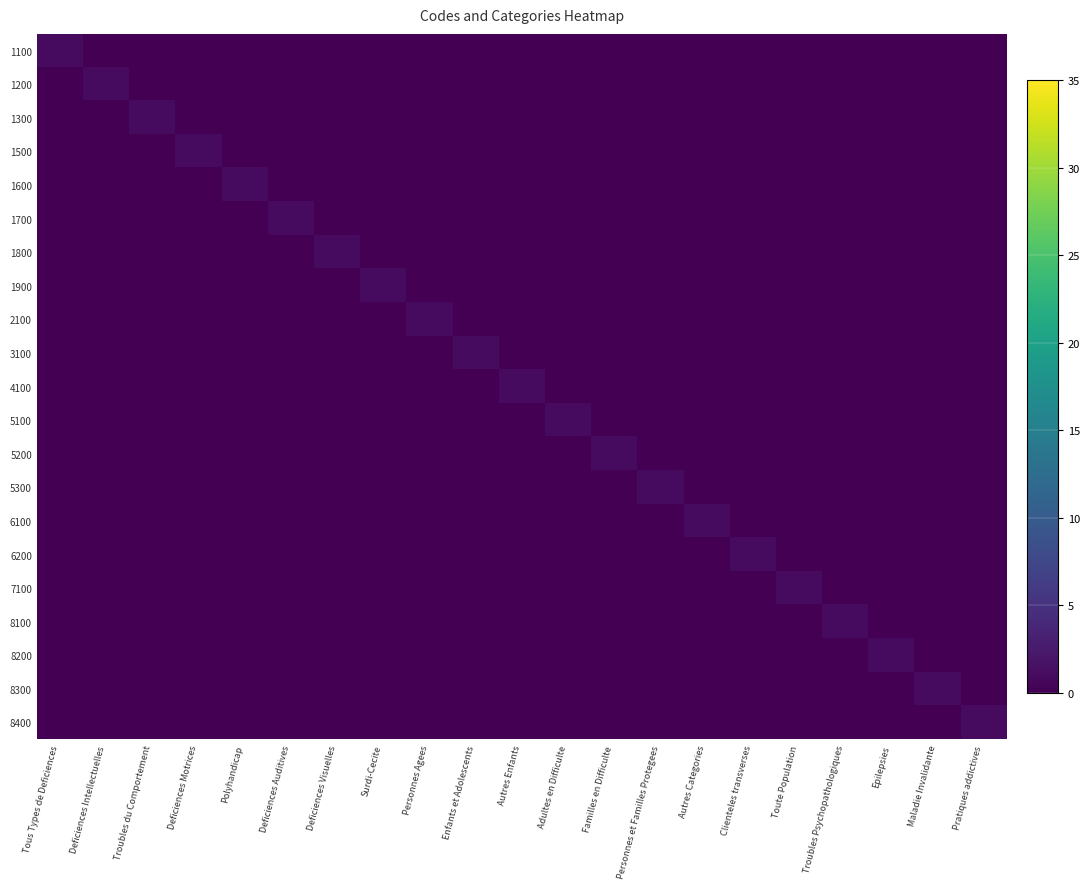

Reading right to left, transcribe all the data shown in this chart.

1100: Pratiques addictives=0	Maladie Invalidante=0	Epilepsies=0	Troubles Psychopathologiques=0	Toute Population=0	Clienteles transverses=0	Autres Categories=0	Personnes et Familles Protegees=0	Familles en Difficulte=0	Adultes en Difficulte=0	Autres Enfants=0	Enfants et Adolescents=0	Personnes Agees=0	Surdi-Cecite=0	Deficiences Visuelles=0	Deficiences Auditives=0	Polyhandicap=0	Deficiences Motrices=0	Troubles du Comportement=0	Deficiences Intellectuelles=0	Tous Types de Deficiences=1
1200: Pratiques addictives=0	Maladie Invalidante=0	Epilepsies=0	Troubles Psychopathologiques=0	Toute Population=0	Clienteles transverses=0	Autres Categories=0	Personnes et Familles Protegees=0	Familles en Difficulte=0	Adultes en Difficulte=0	Autres Enfants=0	Enfants et Adolescents=0	Personnes Agees=0	Surdi-Cecite=0	Deficiences Visuelles=0	Deficiences Auditives=0	Polyhandicap=0	Deficiences Motrices=0	Troubles du Comportement=0	Deficiences Intellectuelles=1	Tous Types de Deficiences=0
1300: Pratiques addictives=0	Maladie Invalidante=0	Epilepsies=0	Troubles Psychopathologiques=0	Toute Population=0	Clienteles transverses=0	Autres Categories=0	Personnes et Familles Protegees=0	Familles en Difficulte=0	Adultes en Difficulte=0	Autres Enfants=0	Enfants et Adolescents=0	Personnes Agees=0	Surdi-Cecite=0	Deficiences Visuelles=0	Deficiences Auditives=0	Polyhandicap=0	Deficiences Motrices=0	Troubles du Comportement=1	Deficiences Intellectuelles=0	Tous Types de Deficiences=0
1500: Pratiques addictives=0	Maladie Invalidante=0	Epilepsies=0	Troubles Psychopathologiques=0	Toute Population=0	Clienteles transverses=0	Autres Categories=0	Personnes et Familles Protegees=0	Familles en Difficulte=0	Adultes en Difficulte=0	Autres Enfants=0	Enfants et Adolescents=0	Personnes Agees=0	Surdi-Cecite=0	Deficiences Visuelles=0	Deficiences Auditives=0	Polyhandicap=0	Deficiences Motrices=1	Troubles du Comportement=0	Deficiences Intellectuelles=0	Tous Types de Deficiences=0
1600: Pratiques addictives=0	Maladie Invalidante=0	Epilepsies=0	Troubles Psychopathologiques=0	Toute Population=0	Clienteles transverses=0	Autres Categories=0	Personnes et Familles Protegees=0	Familles en Difficulte=0	Adultes en Difficulte=0	Autres Enfants=0	Enfants et Adolescents=0	Personnes Agees=0	Surdi-Cecite=0	Deficiences Visuelles=0	Deficiences Auditives=0	Polyhandicap=1	Deficiences Motrices=0	Troubles du Comportement=0	Deficiences Intellectuelles=0	Tous Types de Deficiences=0
1700: Pratiques addictives=0	Maladie Invalidante=0	Epilepsies=0	Troubles Psychopathologiques=0	Toute Population=0	Clienteles transverses=0	Autres Categories=0	Personnes et Familles Protegees=0	Familles en Difficulte=0	Adultes en Difficulte=0	Autres Enfants=0	Enfants et Adolescents=0	Personnes Agees=0	Surdi-Cecite=0	Deficiences Visuelles=0	Deficiences Auditives=1	Polyhandicap=0	Deficiences Motrices=0	Troubles du Comportement=0	Deficiences Intellectuelles=0	Tous Types de Deficiences=0
1800: Pratiques addictives=0	Maladie Invalidante=0	Epilepsies=0	Troubles Psychopathologiques=0	Toute Population=0	Clienteles transverses=0	Autres Categories=0	Personnes et Familles Protegees=0	Familles en Difficulte=0	Adultes en Difficulte=0	Autres Enfants=0	Enfants et Adolescents=0	Personnes Agees=0	Surdi-Cecite=0	Deficiences Visuelles=1	Deficiences Auditives=0	Polyhandicap=0	Deficiences Motrices=0	Troubles du Comportement=0	Deficiences Intellectuelles=0	Tous Types de Deficiences=0
1900: Pratiques addictives=0	Maladie Invalidante=0	Epilepsies=0	Troubles Psychopathologiques=0	Toute Population=0	Clienteles transverses=0	Autres Categories=0	Personnes et Familles Protegees=0	Familles en Difficulte=0	Adultes en Difficulte=0	Autres Enfants=0	Enfants et Adolescents=0	Personnes Agees=0	Surdi-Cecite=1	Deficiences Visuelles=0	Deficiences Auditives=0	Polyhandicap=0	Deficiences Motrices=0	Troubles du Comportement=0	Deficiences Intellectuelles=0	Tous Types de Deficiences=0
2100: Pratiques addictives=0	Maladie Invalidante=0	Epilepsies=0	Troubles Psychopathologiques=0	Toute Population=0	Clienteles transverses=0	Autres Categories=0	Personnes et Familles Protegees=0	Familles en Difficulte=0	Adultes en Difficulte=0	Autres Enfants=0	Enfants et Adolescents=0	Personnes Agees=1	Surdi-Cecite=0	Deficiences Visuelles=0	Deficiences Auditives=0	Polyhandicap=0	Deficiences Motrices=0	Troubles du Comportement=0	Deficiences Intellectuelles=0	Tous Types de Deficiences=0
3100: Pratiques addictives=0	Maladie Invalidante=0	Epilepsies=0	Troubles Psychopathologiques=0	Toute Population=0	Clienteles transverses=0	Autres Categories=0	Personnes et Familles Protegees=0	Familles en Difficulte=0	Adultes en Difficulte=0	Autres Enfants=0	Enfants et Adolescents=1	Personnes Agees=0	Surdi-Cecite=0	Deficiences Visuelles=0	Deficiences Auditives=0	Polyhandicap=0	Deficiences Motrices=0	Troubles du Comportement=0	Deficiences Intellectuelles=0	Tous Types de Deficiences=0
4100: Pratiques addictives=0	Maladie Invalidante=0	Epilepsies=0	Troubles Psychopathologiques=0	Toute Population=0	Clienteles transverses=0	Autres Categories=0	Personnes et Familles Protegees=0	Familles en Difficulte=0	Adultes en Difficulte=0	Autres Enfants=1	Enfants et Adolescents=0	Personnes Agees=0	Surdi-Cecite=0	Deficiences Visuelles=0	Deficiences Auditives=0	Polyhandicap=0	Deficiences Motrices=0	Troubles du Comportement=0	Deficiences Intellectuelles=0	Tous Types de Deficiences=0
5100: Pratiques addictives=0	Maladie Invalidante=0	Epilepsies=0	Troubles Psychopathologiques=0	Toute Population=0	Clienteles transverses=0	Autres Categories=0	Personnes et Familles Protegees=0	Familles en Difficulte=0	Adultes en Difficulte=1	Autres Enfants=0	Enfants et Adolescents=0	Personnes Agees=0	Surdi-Cecite=0	Deficiences Visuelles=0	Deficiences Auditives=0	Polyhandicap=0	Deficiences Motrices=0	Troubles du Comportement=0	Deficiences Intellectuelles=0	Tous Types de Deficiences=0
5200: Pratiques addictives=0	Maladie Invalidante=0	Epilepsies=0	Troubles Psychopathologiques=0	Toute Population=0	Clienteles transverses=0	Autres Categories=0	Personnes et Familles Protegees=0	Familles en Difficulte=1	Adultes en Difficulte=0	Autres Enfants=0	Enfants et Adolescents=0	Personnes Agees=0	Surdi-Cecite=0	Deficiences Visuelles=0	Deficiences Auditives=0	Polyhandicap=0	Deficiences Motrices=0	Troubles du Comportement=0	Deficiences Intellectuelles=0	Tous Types de Deficiences=0
5300: Pratiques addictives=0	Maladie Invalidante=0	Epilepsies=0	Troubles Psychopathologiques=0	Toute Population=0	Clienteles transverses=0	Autres Categories=0	Personnes et Familles Protegees=1	Familles en Difficulte=0	Adultes en Difficulte=0	Autres Enfants=0	Enfants et Adolescents=0	Personnes Agees=0	Surdi-Cecite=0	Deficiences Visuelles=0	Deficiences Auditives=0	Polyhandicap=0	Deficiences Motrices=0	Troubles du Comportement=0	Deficiences Intellectuelles=0	Tous Types de Deficiences=0
6100: Pratiques addictives=0	Maladie Invalidante=0	Epilepsies=0	Troubles Psychopathologiques=0	Toute Population=0	Clienteles transverses=0	Autres Categories=1	Personnes et Familles Protegees=0	Familles en Difficulte=0	Adultes en Difficulte=0	Autres Enfants=0	Enfants et Adolescents=0	Personnes Agees=0	Surdi-Cecite=0	Deficiences Visuelles=0	Deficiences Auditives=0	Polyhandicap=0	Deficiences Motrices=0	Troubles du Comportement=0	Deficiences Intellectuelles=0	Tous Types de Deficiences=0
6200: Pratiques addictives=0	Maladie Invalidante=0	Epilepsies=0	Troubles Psychopathologiques=0	Toute Population=0	Clienteles transverses=1	Autres Categories=0	Personnes et Familles Protegees=0	Familles en Difficulte=0	Adultes en Difficulte=0	Autres Enfants=0	Enfants et Adolescents=0	Personnes Agees=0	Surdi-Cecite=0	Deficiences Visuelles=0	Deficiences Auditives=0	Polyhandicap=0	Deficiences Motrices=0	Troubles du Comportement=0	Deficiences Intellectuelles=0	Tous Types de Deficiences=0
7100: Pratiques addictives=0	Maladie Invalidante=0	Epilepsies=0	Troubles Psychopathologiques=0	Toute Population=1	Clienteles transverses=0	Autres Categories=0	Personnes et Familles Protegees=0	Familles en Difficulte=0	Adultes en Difficulte=0	Autres Enfants=0	Enfants et Adolescents=0	Personnes Agees=0	Surdi-Cecite=0	Deficiences Visuelles=0	Deficiences Auditives=0	Polyhandicap=0	Deficiences Motrices=0	Troubles du Comportement=0	Deficiences Intellectuelles=0	Tous Types de Deficiences=0
8100: Pratiques addictives=0	Maladie Invalidante=0	Epilepsies=0	Troubles Psychopathologiques=1	Toute Population=0	Clienteles transverses=0	Autres Categories=0	Personnes et Familles Protegees=0	Familles en Difficulte=0	Adultes en Difficulte=0	Autres Enfants=0	Enfants et Adolescents=0	Personnes Agees=0	Surdi-Cecite=0	Deficiences Visuelles=0	Deficiences Auditives=0	Polyhandicap=0	Deficiences Motrices=0	Troubles du Comportement=0	Deficiences Intellectuelles=0	Tous Types de Deficiences=0
8200: Pratiques addictives=0	Maladie Invalidante=0	Epilepsies=1	Troubles Psychopathologiques=0	Toute Population=0	Clienteles transverses=0	Autres Categories=0	Personnes et Familles Protegees=0	Familles en Difficulte=0	Adultes en Difficulte=0	Autres Enfants=0	Enfants et Adolescents=0	Personnes Agees=0	Surdi-Cecite=0	Deficiences Visuelles=0	Deficiences Auditives=0	Polyhandicap=0	Deficiences Motrices=0	Troubles du Comportement=0	Deficiences Intellectuelles=0	Tous Types de Deficiences=0
8300: Pratiques addictives=0	Maladie Invalidante=1	Epilepsies=0	Troubles Psychopathologiques=0	Toute Population=0	Clienteles transverses=0	Autres Categories=0	Personnes et Familles Protegees=0	Familles en Difficulte=0	Adultes en Difficulte=0	Autres Enfants=0	Enfants et Adolescents=0	Personnes Agees=0	Surdi-Cecite=0	Deficiences Visuelles=0	Deficiences Auditives=0	Polyhandicap=0	Deficiences Motrices=0	Troubles du Comportement=0	Deficiences Intellectuelles=0	Tous Types de Deficiences=0
8400: Pratiques addictives=1	Maladie Invalidante=0	Epilepsies=0	Troubles Psychopathologiques=0	Toute Population=0	Clienteles transverses=0	Autres Categories=0	Personnes et Familles Protegees=0	Familles en Difficulte=0	Adultes en Difficulte=0	Autres Enfants=0	Enfants et Adolescents=0	Personnes Agees=0	Surdi-Cecite=0	Deficiences Visuelles=0	Deficiences Auditives=0	Polyhandicap=0	Deficiences Motrices=0	Troubles du Comportement=0	Deficiences Intellectuelles=0	Tous Types de Deficiences=0